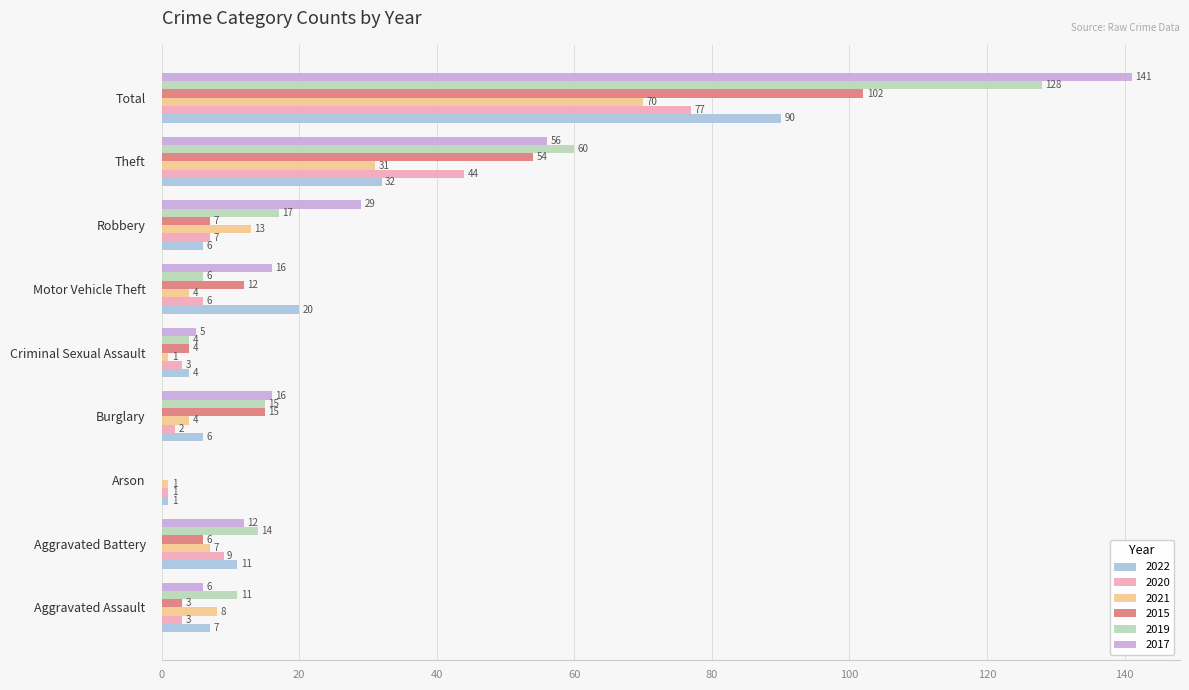

What is the total value across all series at Burglary?

58